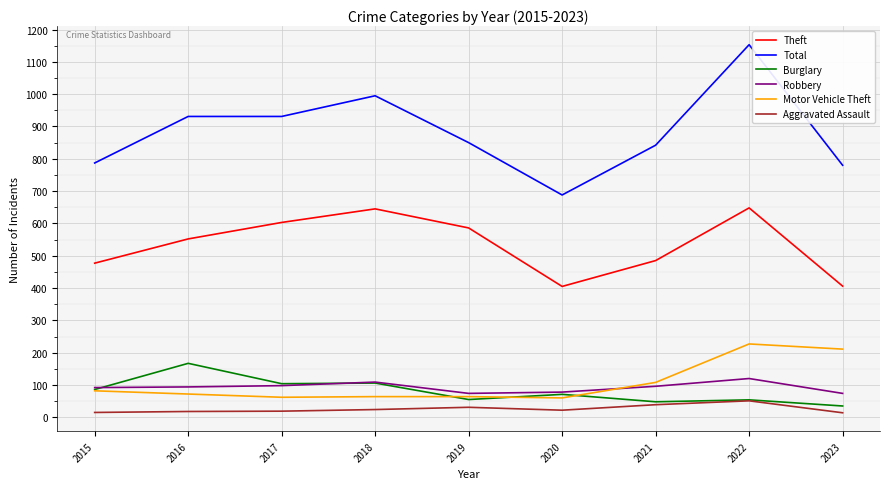

Which series has the widest spread of values?

Total